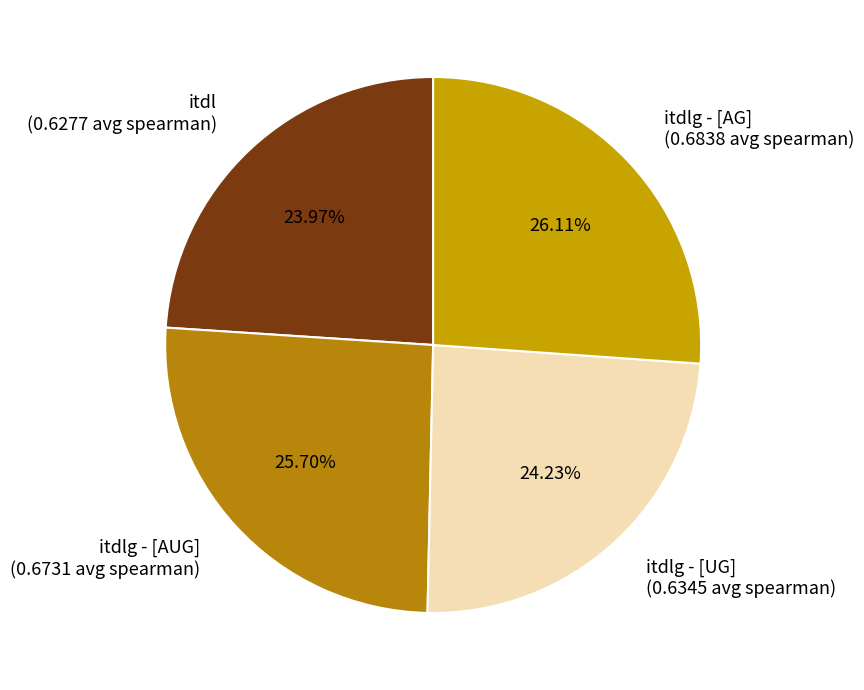

How many slices are in this pie chart?

4